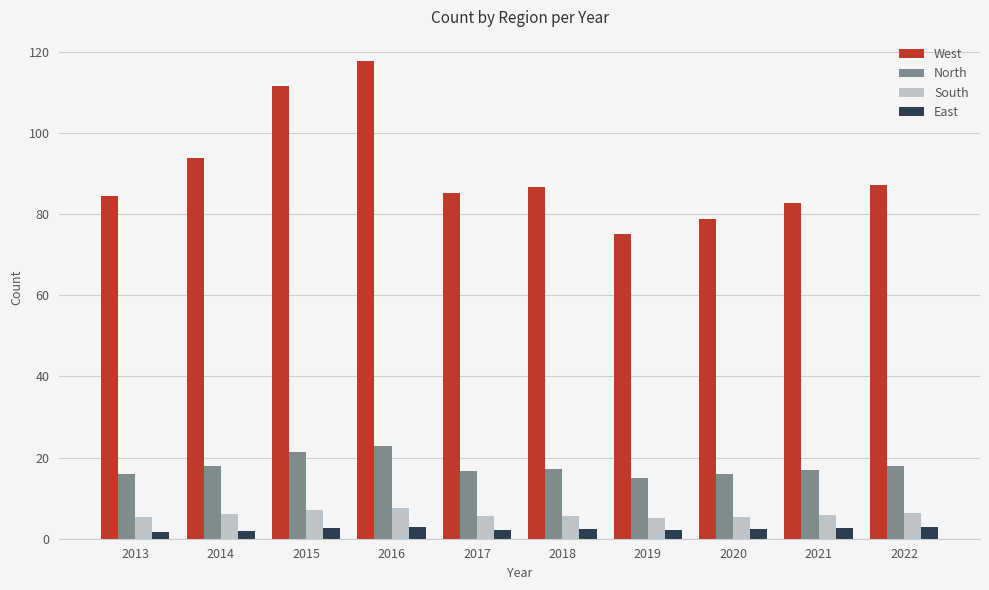

The value of North at 2021 is 16.9. True or false?

True